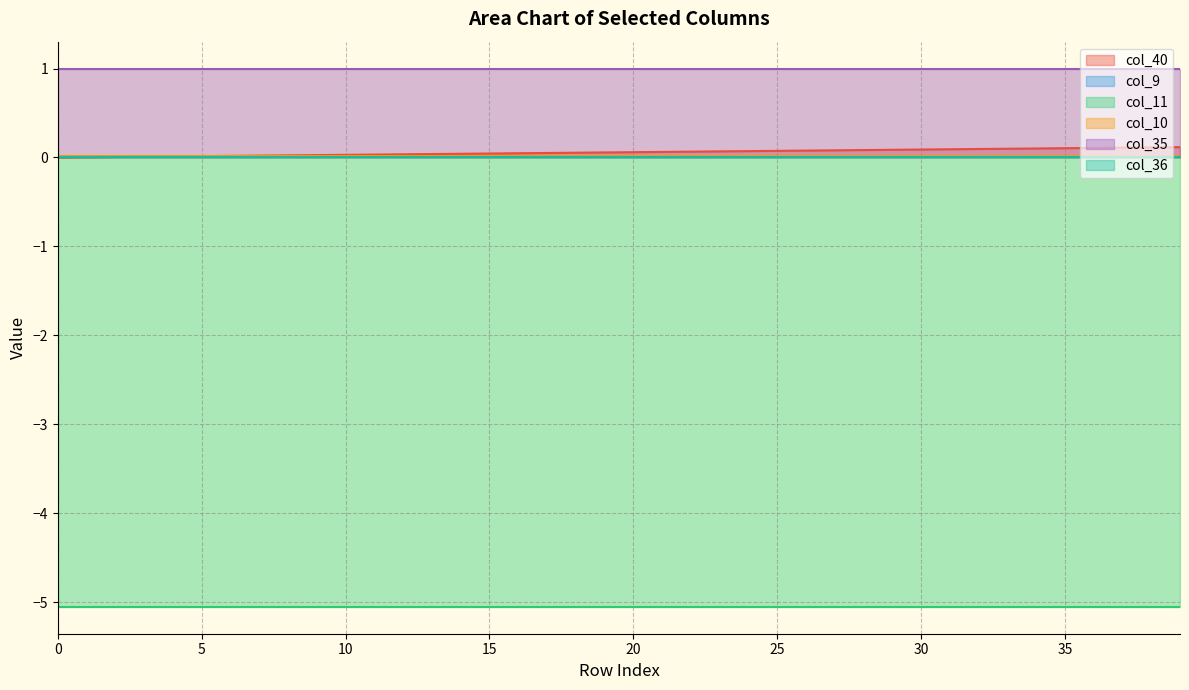

The value of col_11 line at 36 is -1.4. True or false?

False